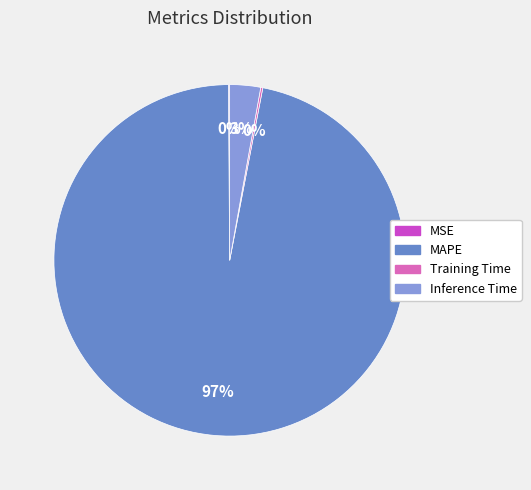

Combined, do MAPE and Inference Time account for over 50%?

Yes